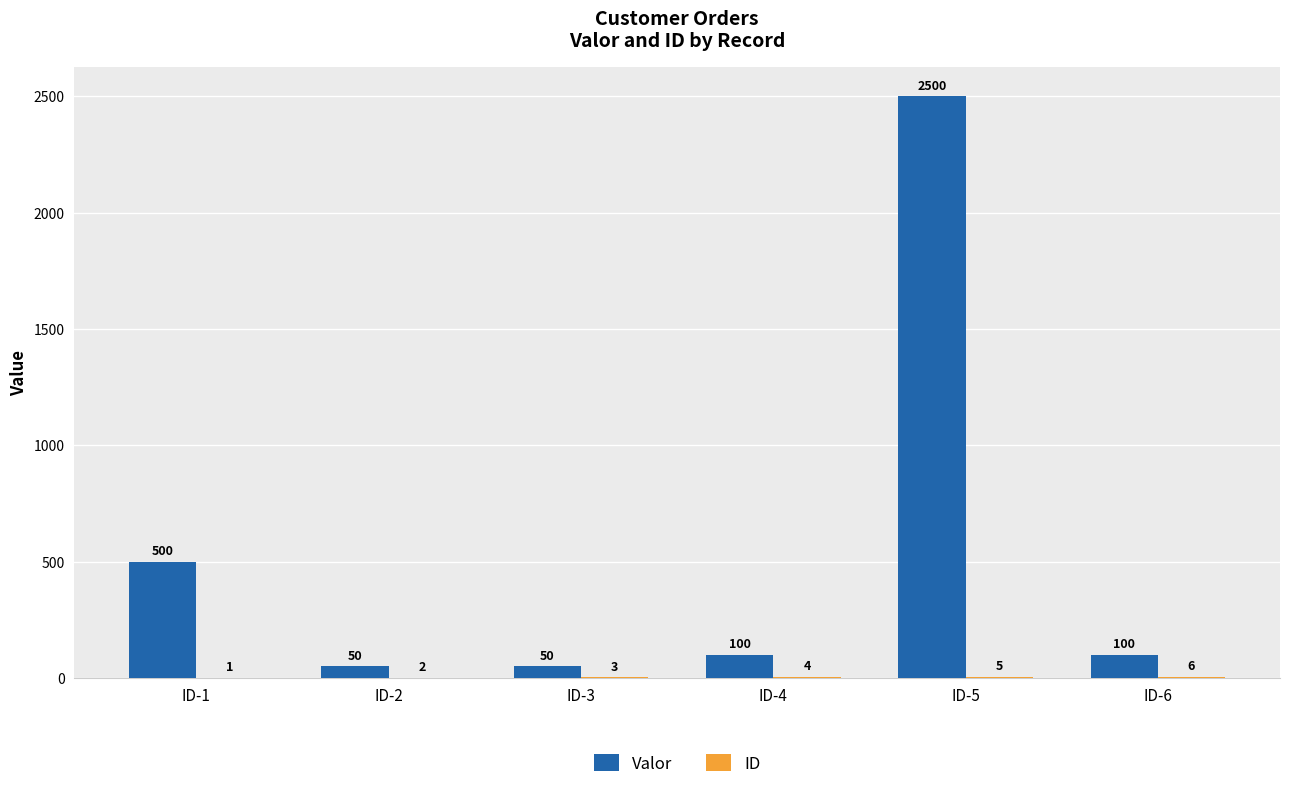

What is the sum of all Valor values?

3300